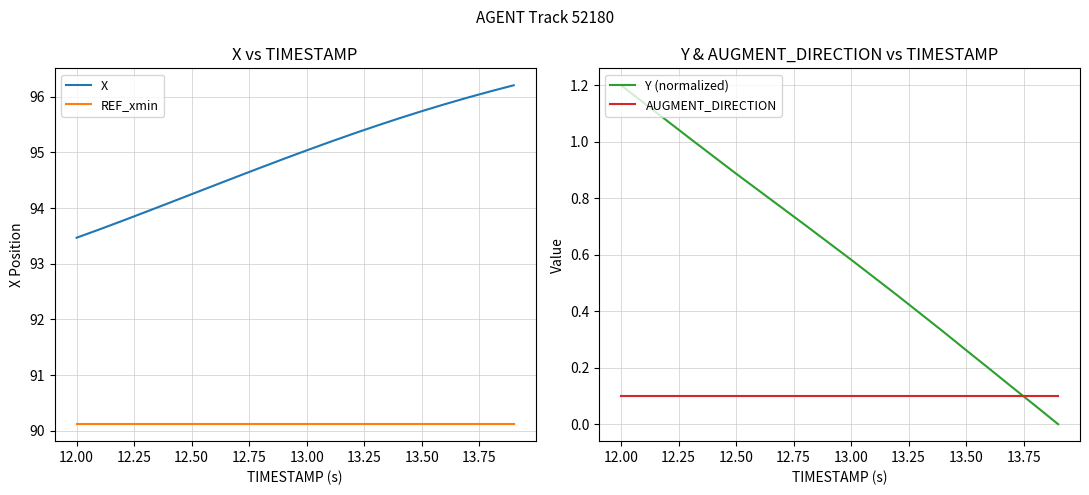

What is the maximum value for REF_xmin?

90.1